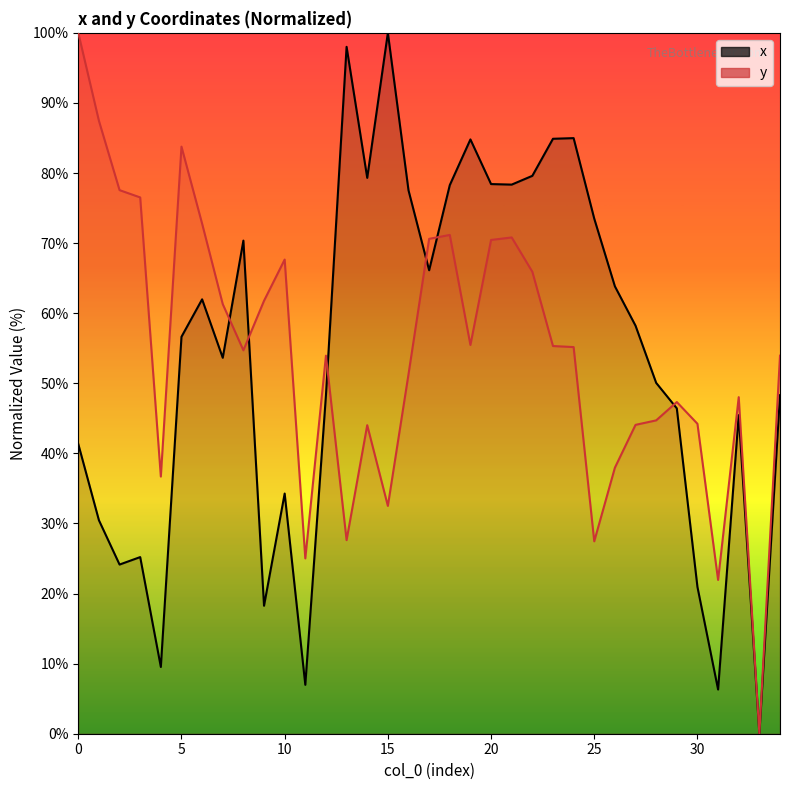

Which series ends up on top after the final intersection of y and x?

y